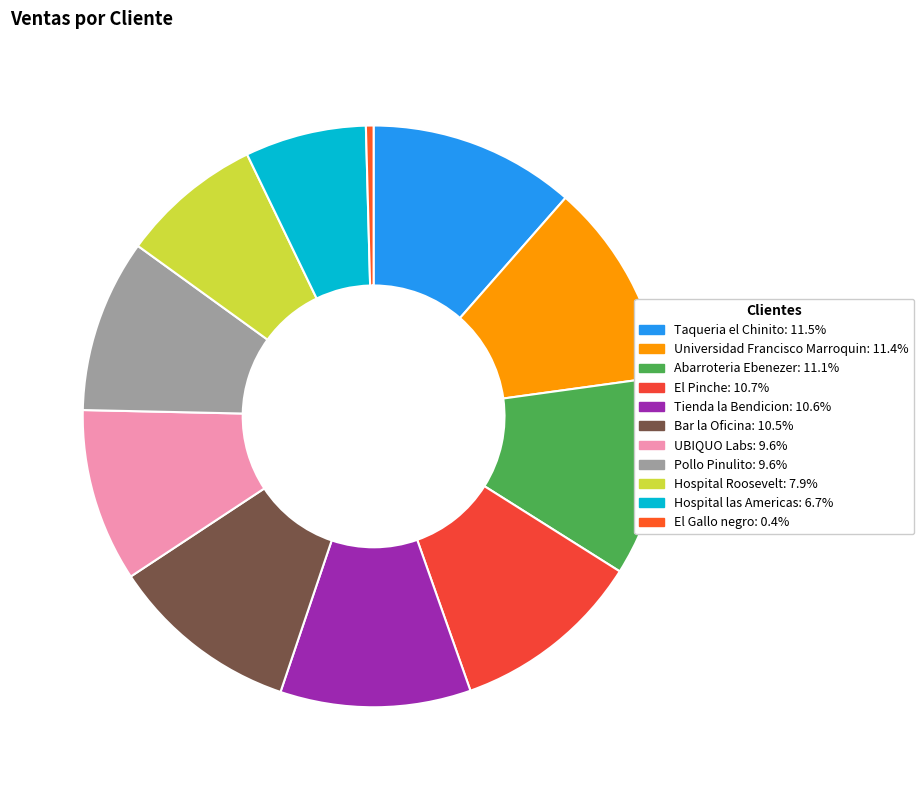

What is the largest slice in the pie chart?

Taqueria el Chinito